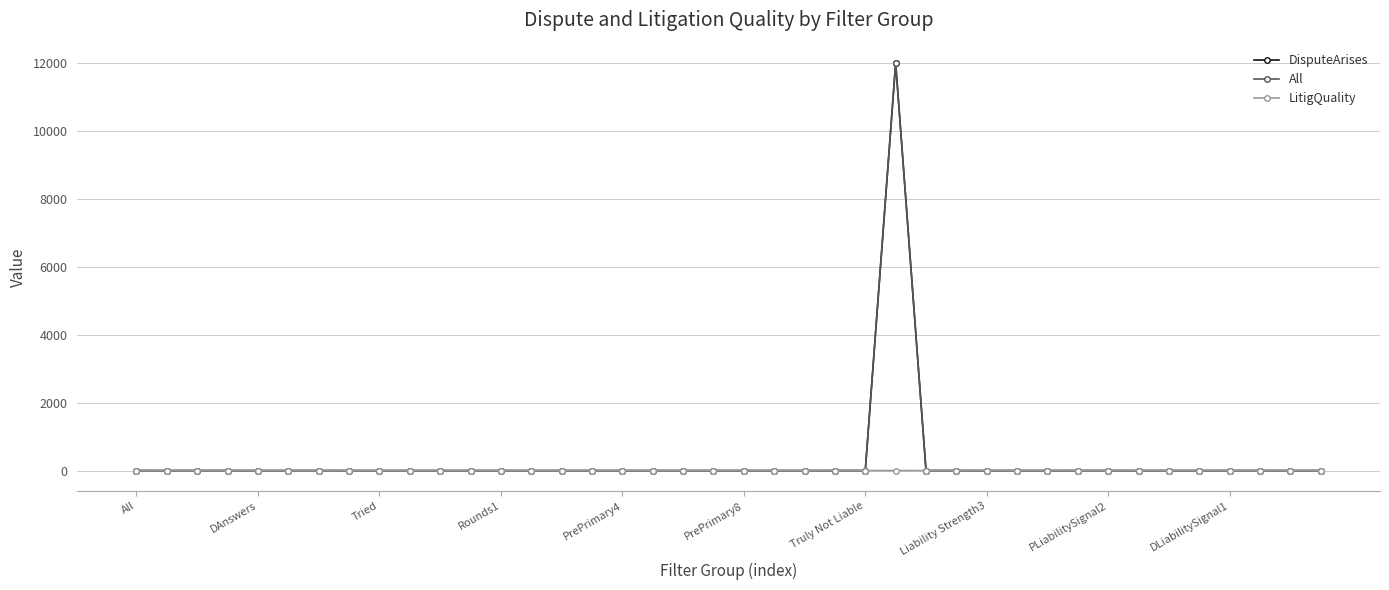

What are all the series names shown in the legend?

DisputeArises, All, LitigQuality